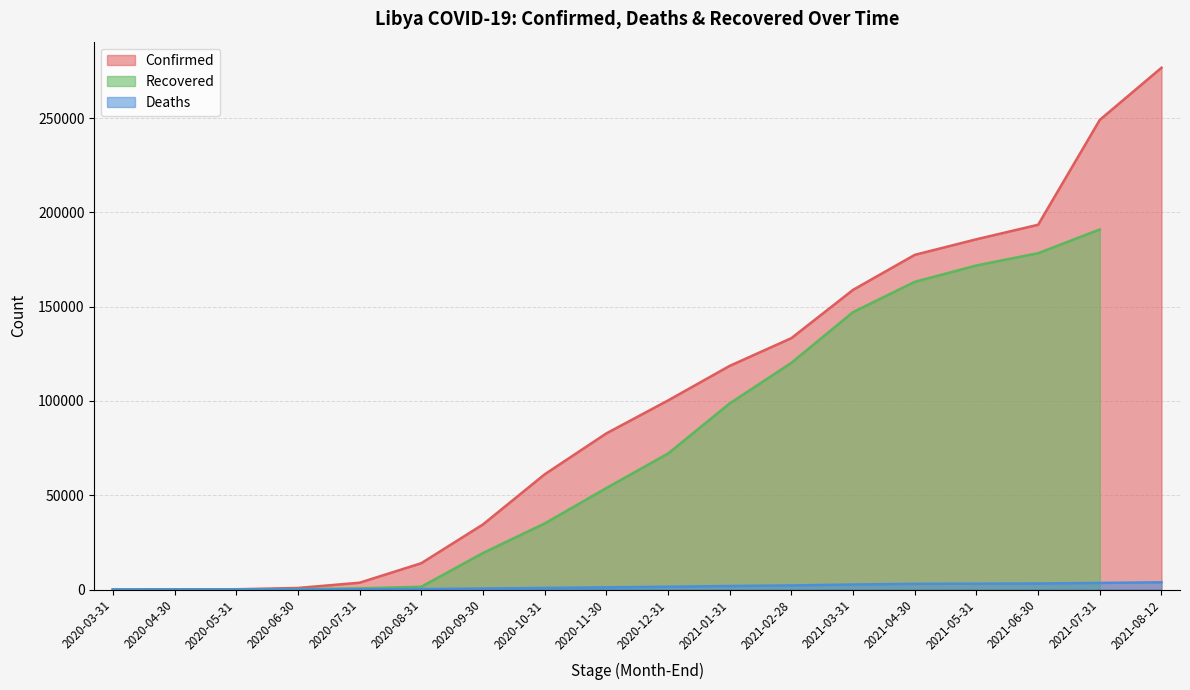

At which category is the sum across all series the highest?

2021-08-12